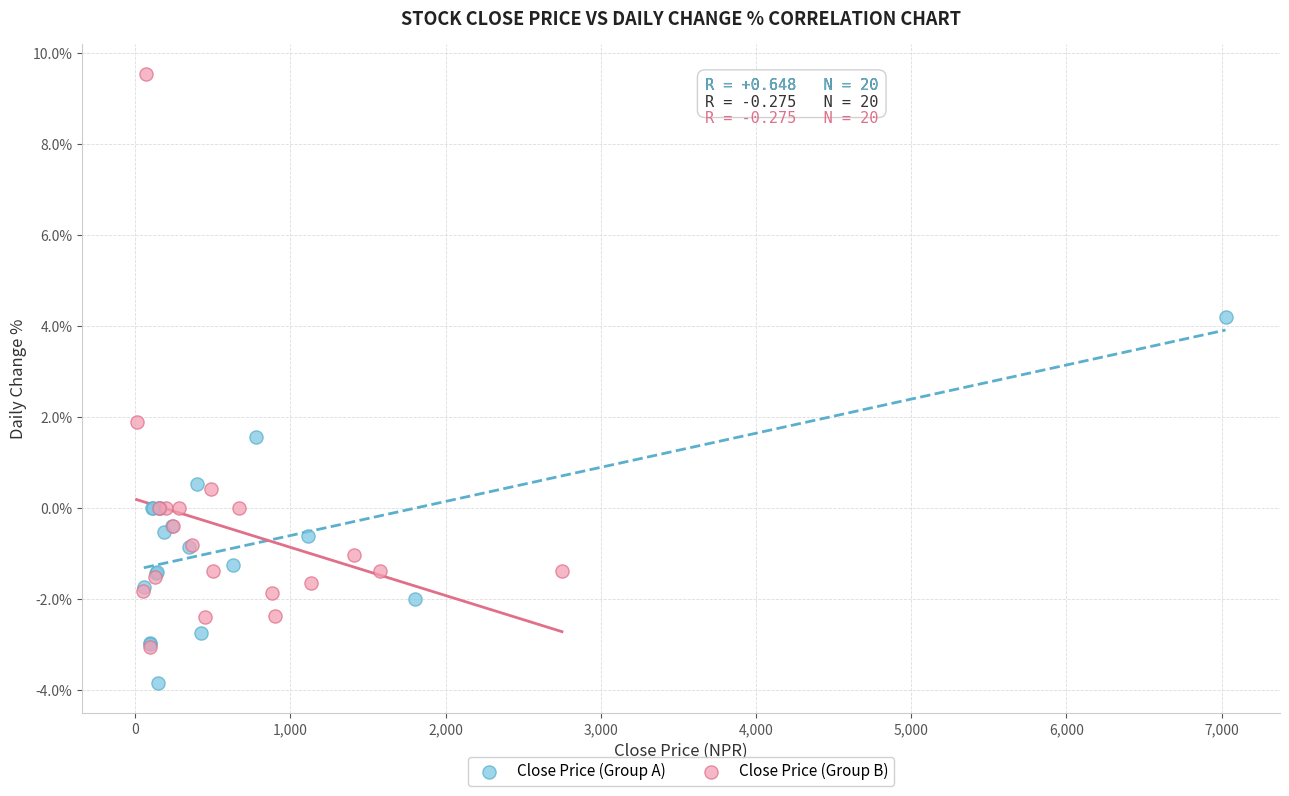

Which series has the largest Y range (max minus min)?

Close Price (Group B)